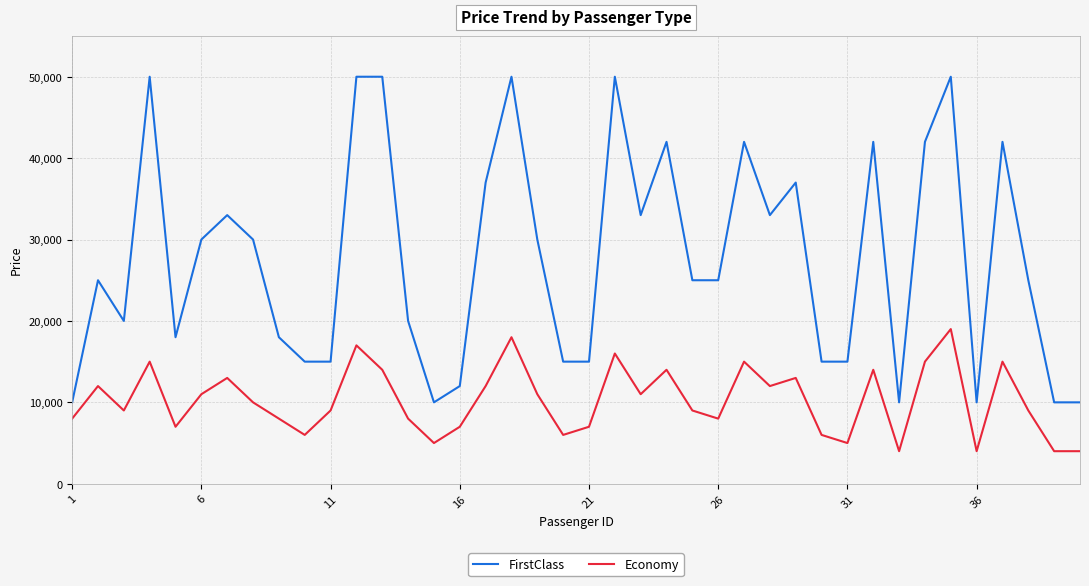

True or false: FirstClass and Economy cross at least once.

False